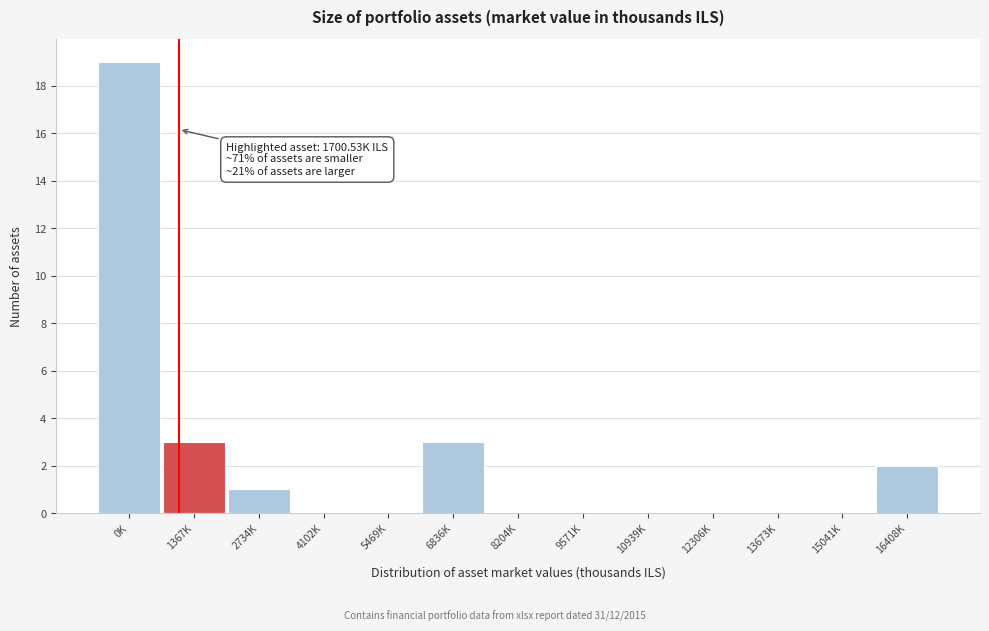

Reading left to right, extract all data points from this chart.

0K=19	1367K=3	2734K=1	4102K=0	5469K=0	6836K=3	8204K=0	9571K=0	10939K=0	12306K=0	13673K=0	15041K=0	16408K=2